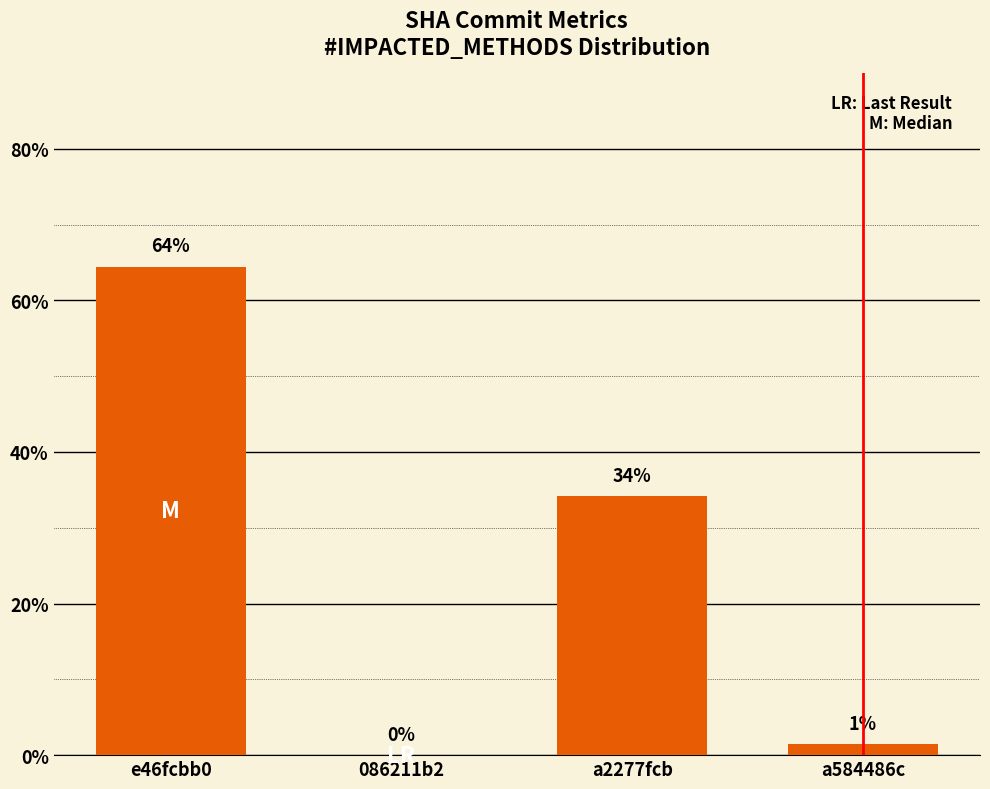

The value at a2277fcb is 34.1. True or false?

True